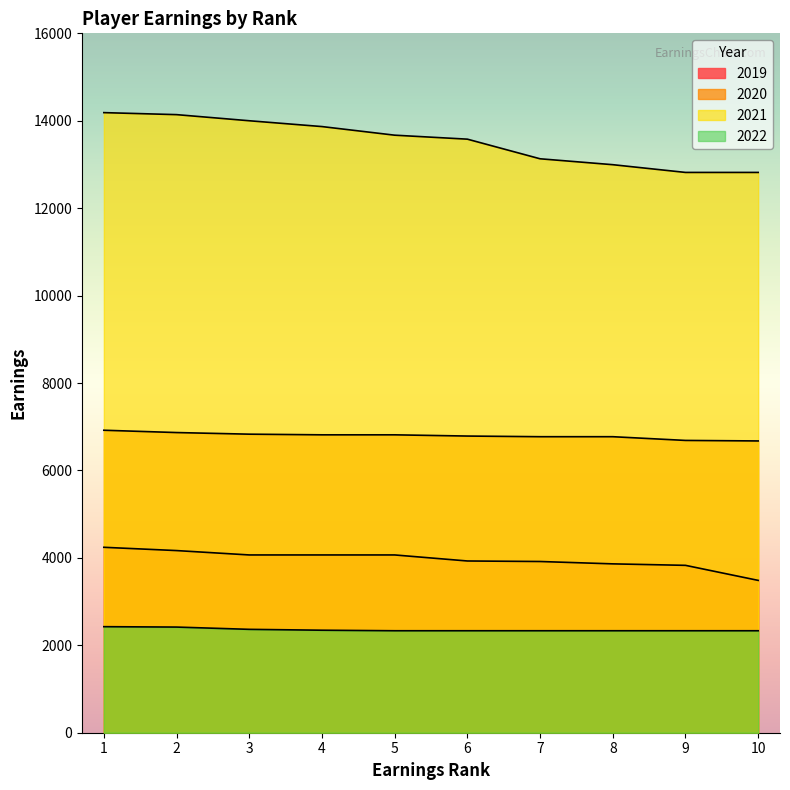

True or false: 2020 and 2019 cross at least once.

False